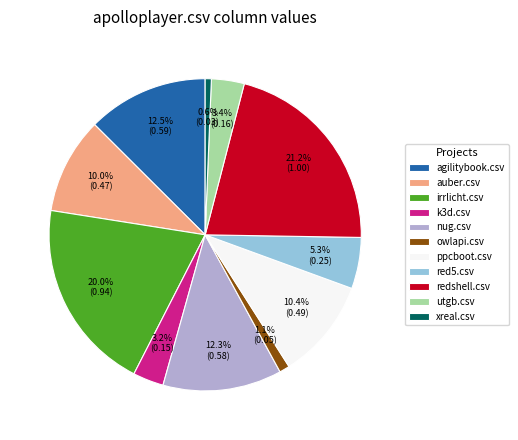

What portion of the pie excludes auber.csv?

90.0%